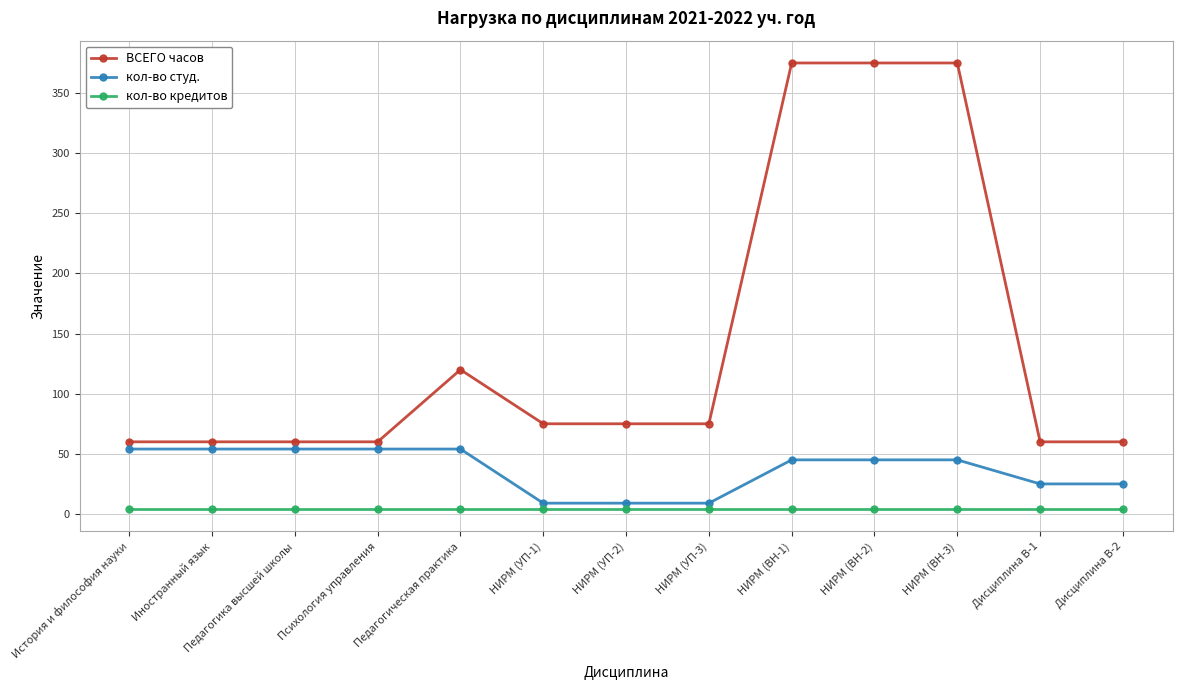

What is the approximate value of кол-во студ. at НИРМ (УП-2)?

9